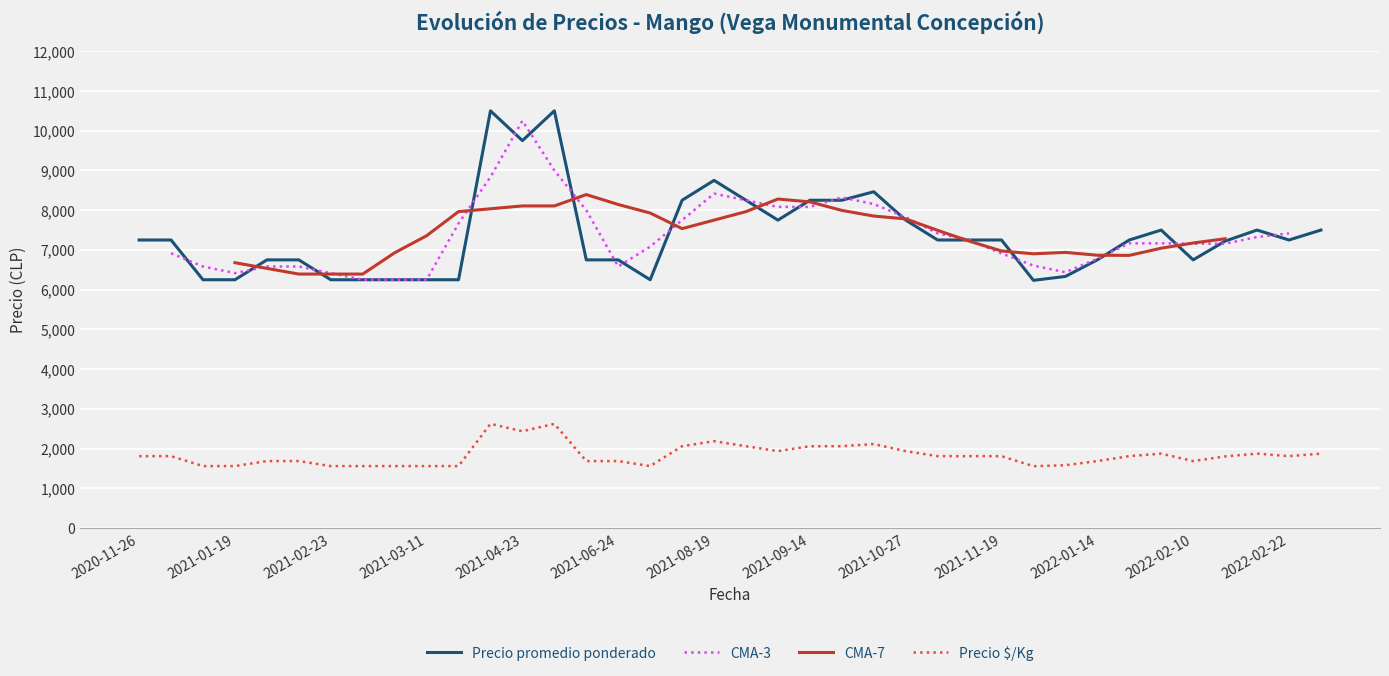

True or false: Precio promedio ponderado and Precio $/Kg intersect in this chart.

False